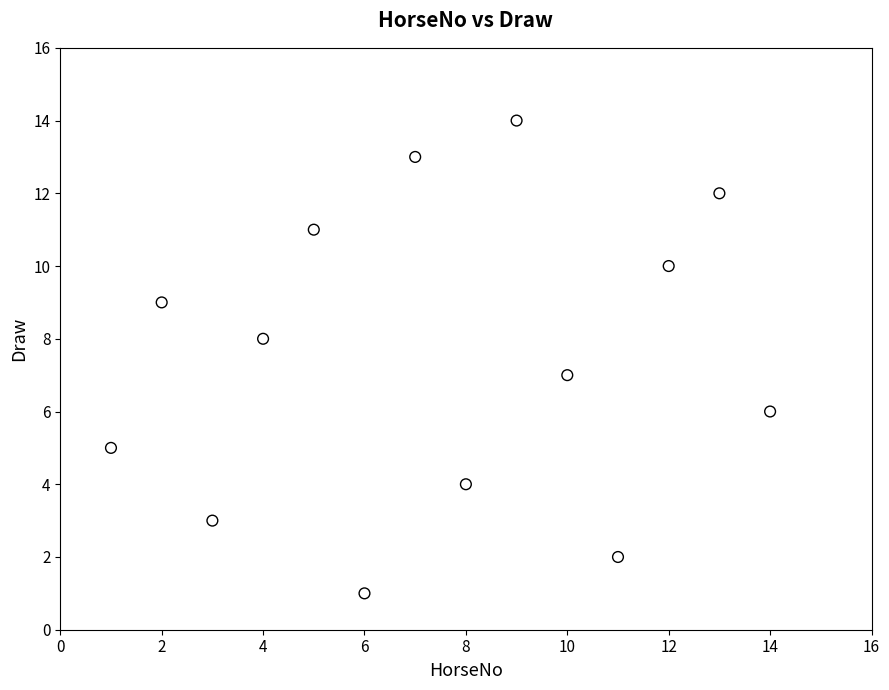

What is the range of Y values (max minus min)?

13